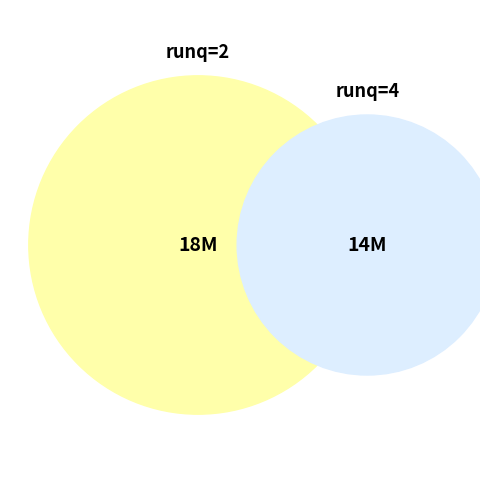

Between 1 and 3, which is larger?

3